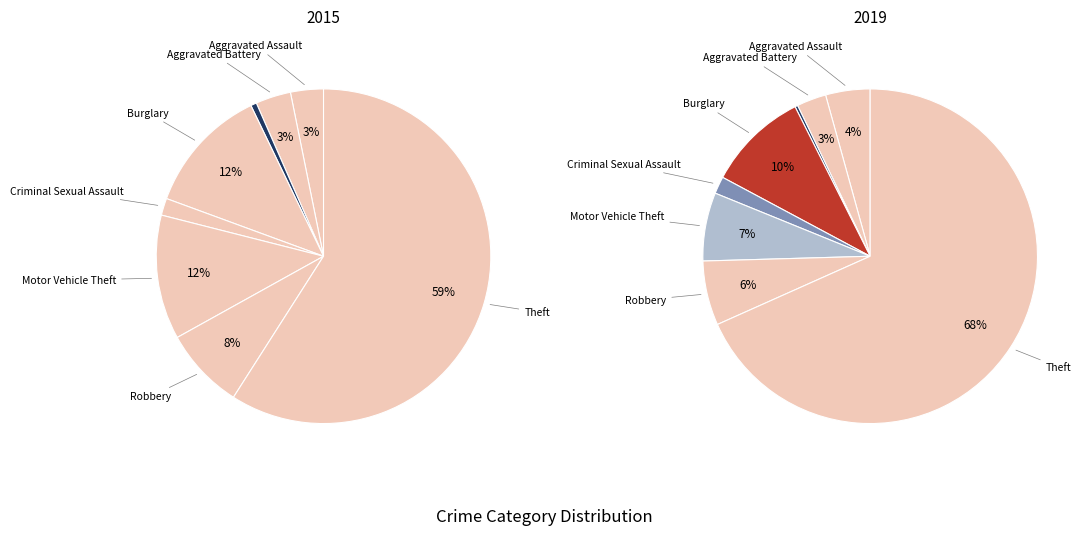

Is it true that 4 is 13% of the pie?

False